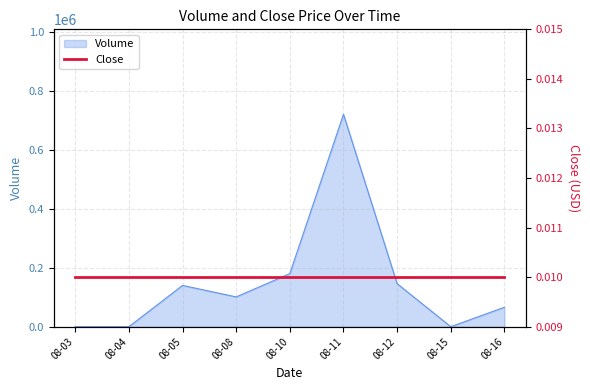

What is the difference between the maximum and minimum values?

720000